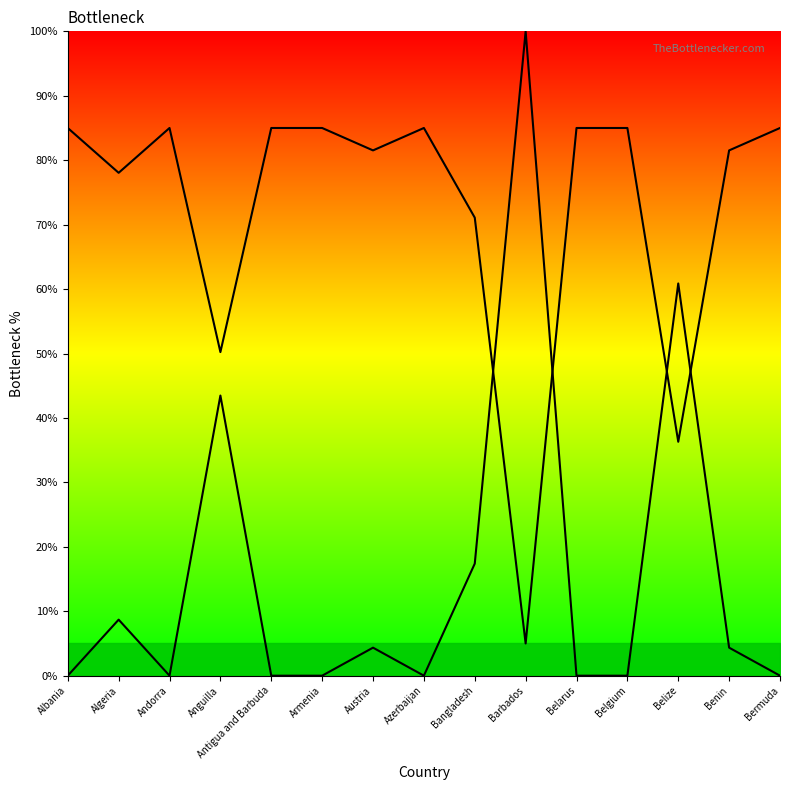

True or false: Descending curve has more than 2 points higher than both neighbors.

True